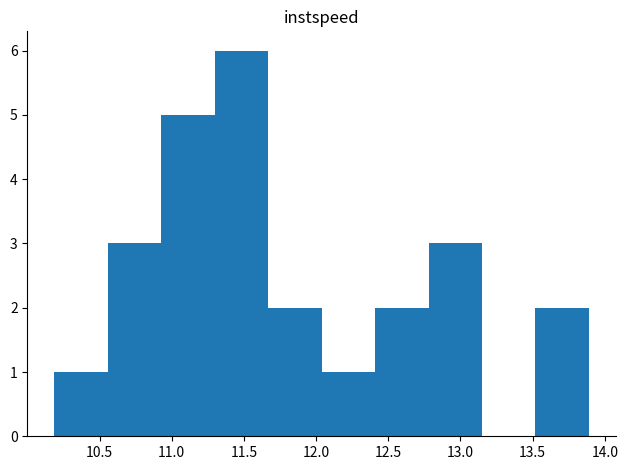

Which range on the x-axis has the tallest bar?

11.30 to 11.65